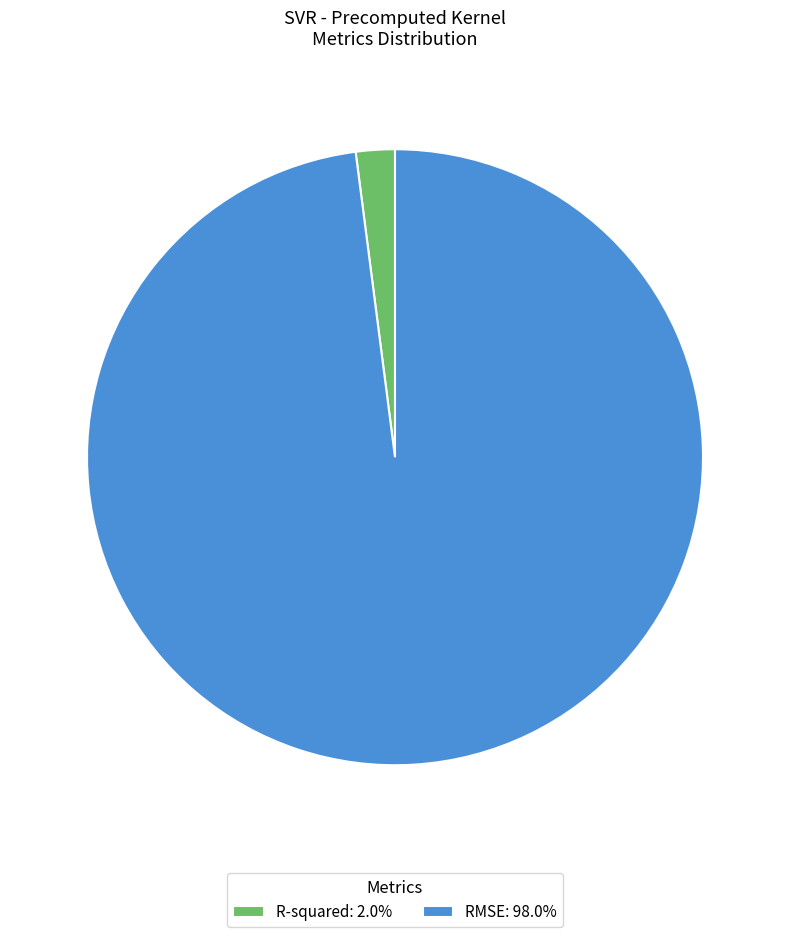

What is the smallest slice in the pie chart?

R-squared